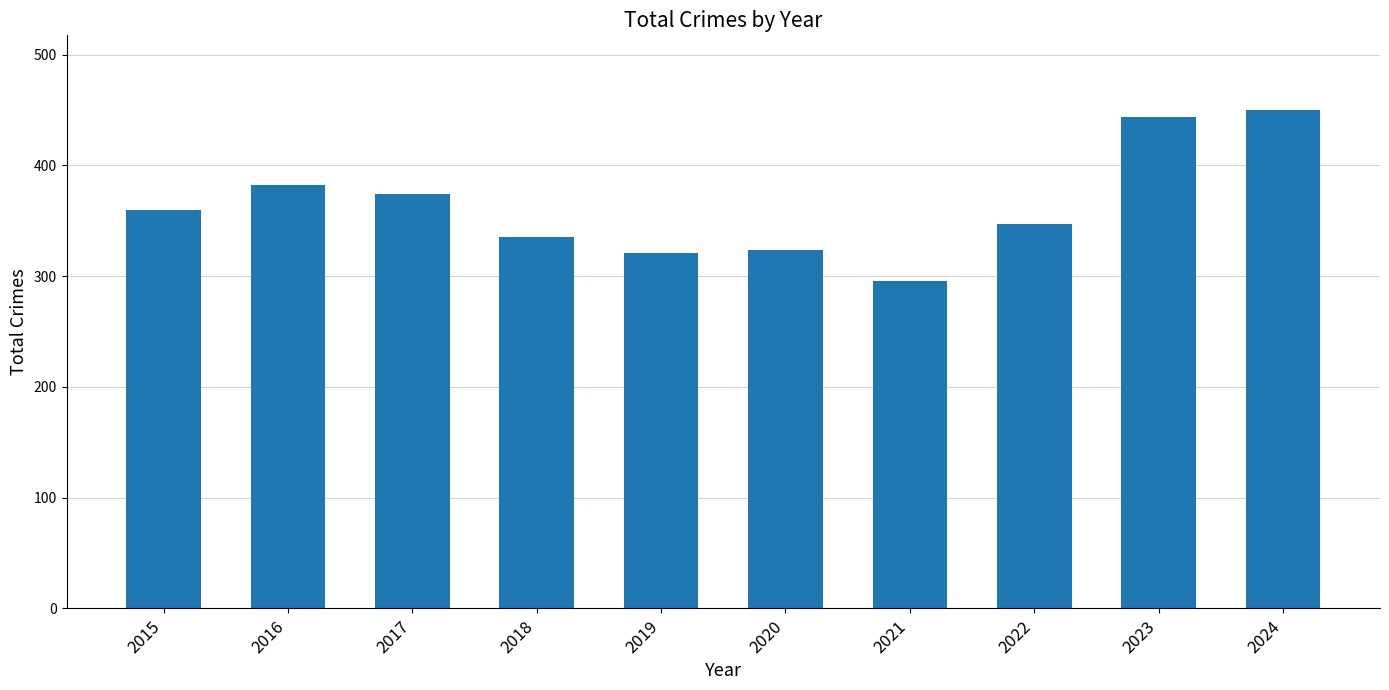

What is the average value?

363